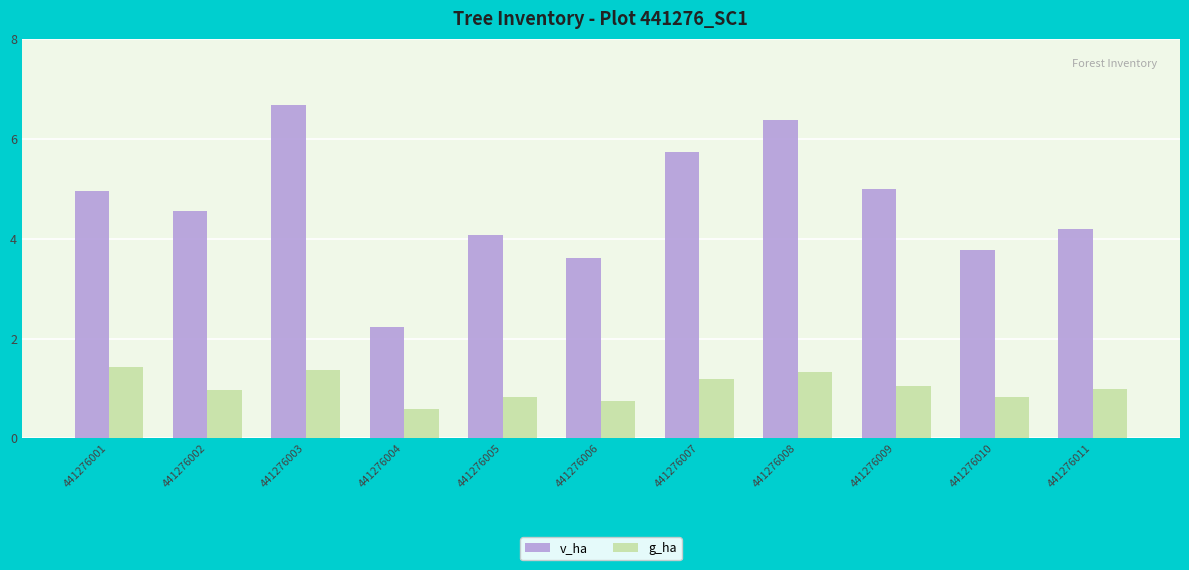

What is the lowest value of the g_ha series?

0.6